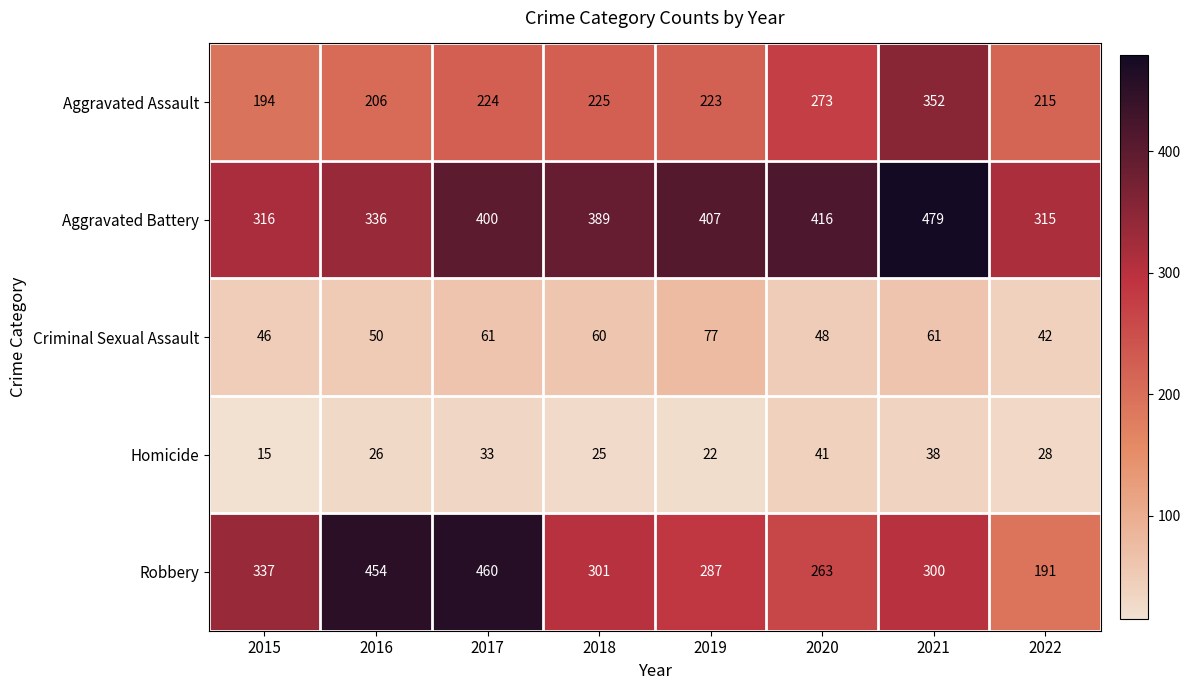

What is the minimum value shown in the chart?

15